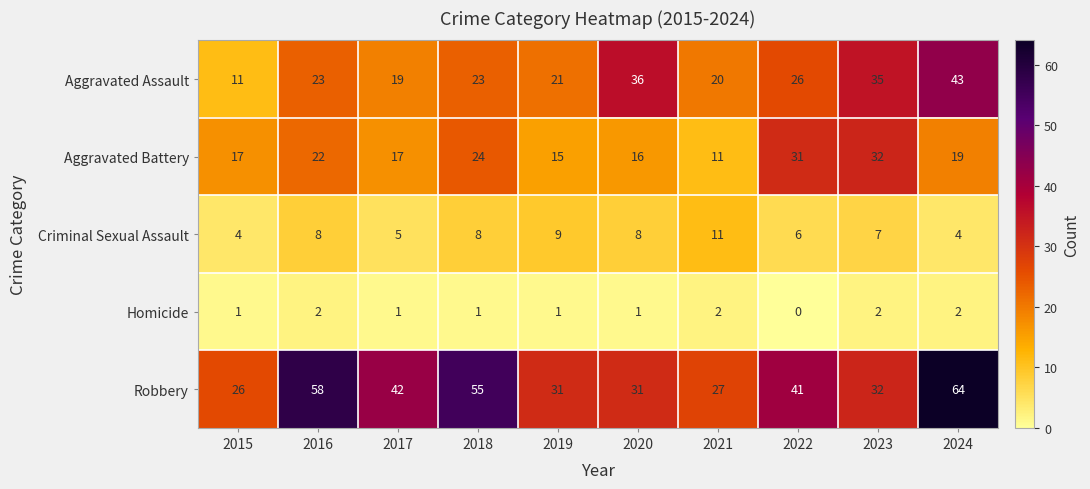

The value of Homicide at 2015 is 2. True or false?

False